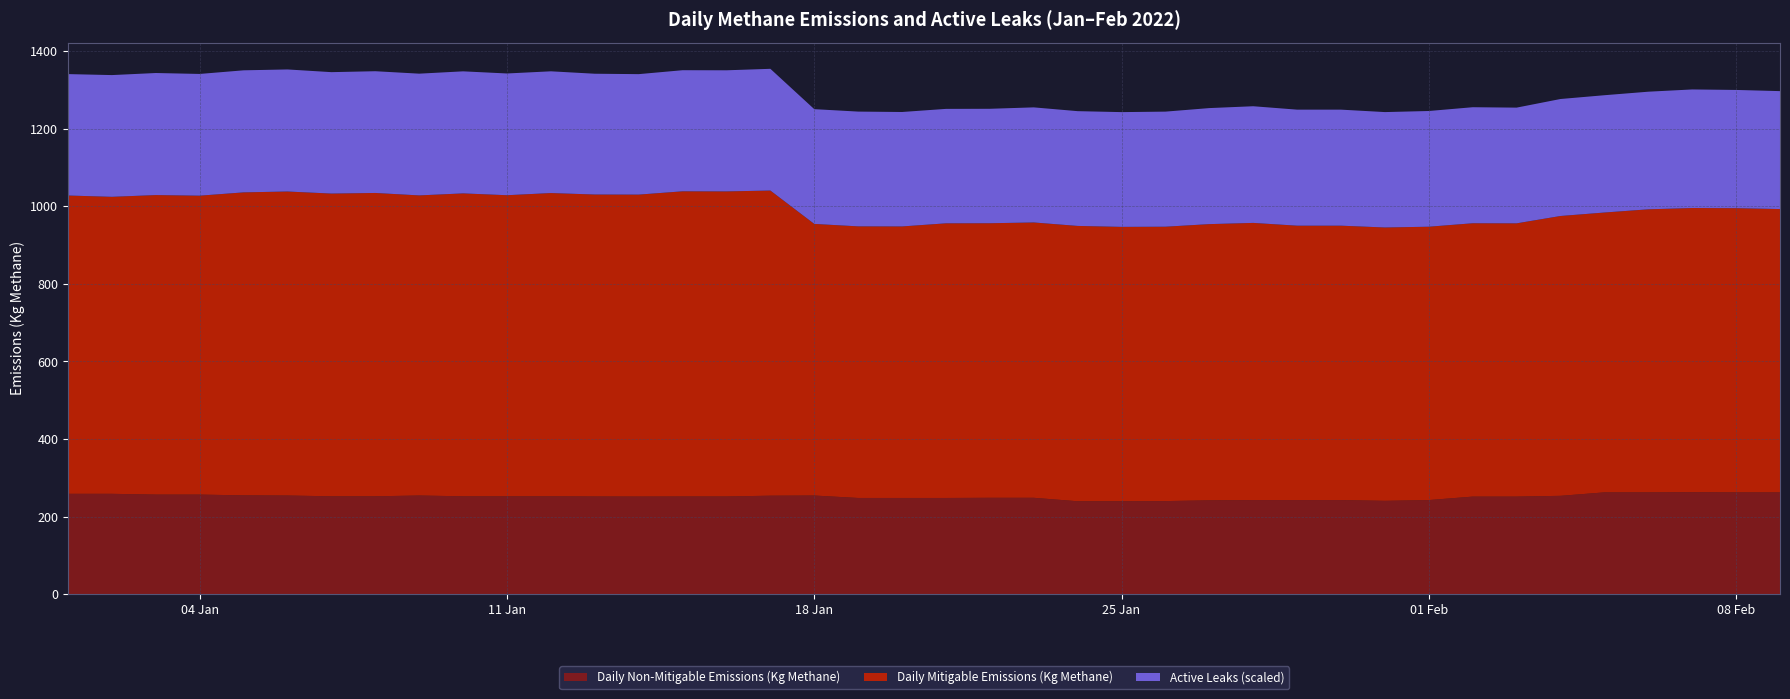

Reading left to right, transcribe all the data shown in this chart.

Daily Non-Mitigable Emissions (Kg Methane): 258.8	258.8	256.8	256.8	254.8	254.4	252.4	252.4	254.4	252.4	252.4	252.4	251.9	251.7	251.9	251.9	253.9	254.4	248.1	248.1	248.1	248.5	248.5	239.6	239.6	240.0	242.0	242.7	242.7	242.7	240.7	242.7	251.6	251.6	253.6	262.5	262.5	263.0	262.5	262.5
Daily Mitigable Emissions (Kg Methane): 769.1	765.8	772.2	770.7	781.2	783.9	780.5	782.1	773.8	781.0	776.3	781.8	778.5	778.5	786.8	786.5	786.8	700.3	700.3	700.1	708.1	707.9	709.9	709.9	707.4	707.4	712.1	714.6	707.4	707.4	704.8	704.8	704.8	704.5	721.5	721.5	729.8	732.7	732.7	730.5
Active Leaks: 383.0	384.0	385.0	384.0	385.0	385.0	383.0	384.0	384.0	385.0	384.0	384.0	381.0	380.0	382.0	382.0	384.0	362.0	362.0	361.0	361.0	361.0	363.0	362.0	362.0	363.0	366.0	368.0	366.0	366.0	364.0	365.0	366.0	365.0	369.0	370.0	371.0	374.0	373.0	372.0